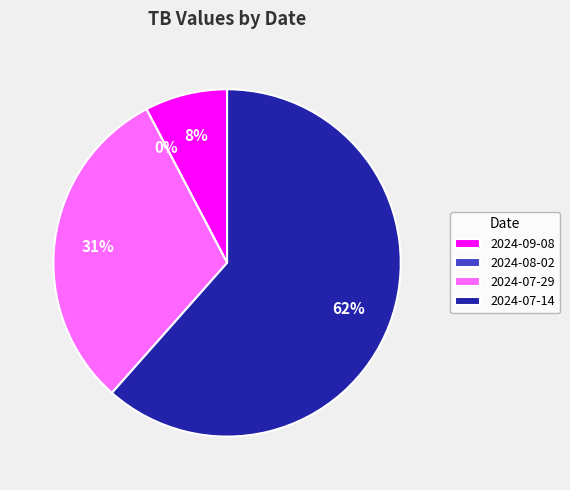

Rank the categories by value from lowest to highest.

2024-08-02, 2024-09-08, 2024-07-29, 2024-07-14